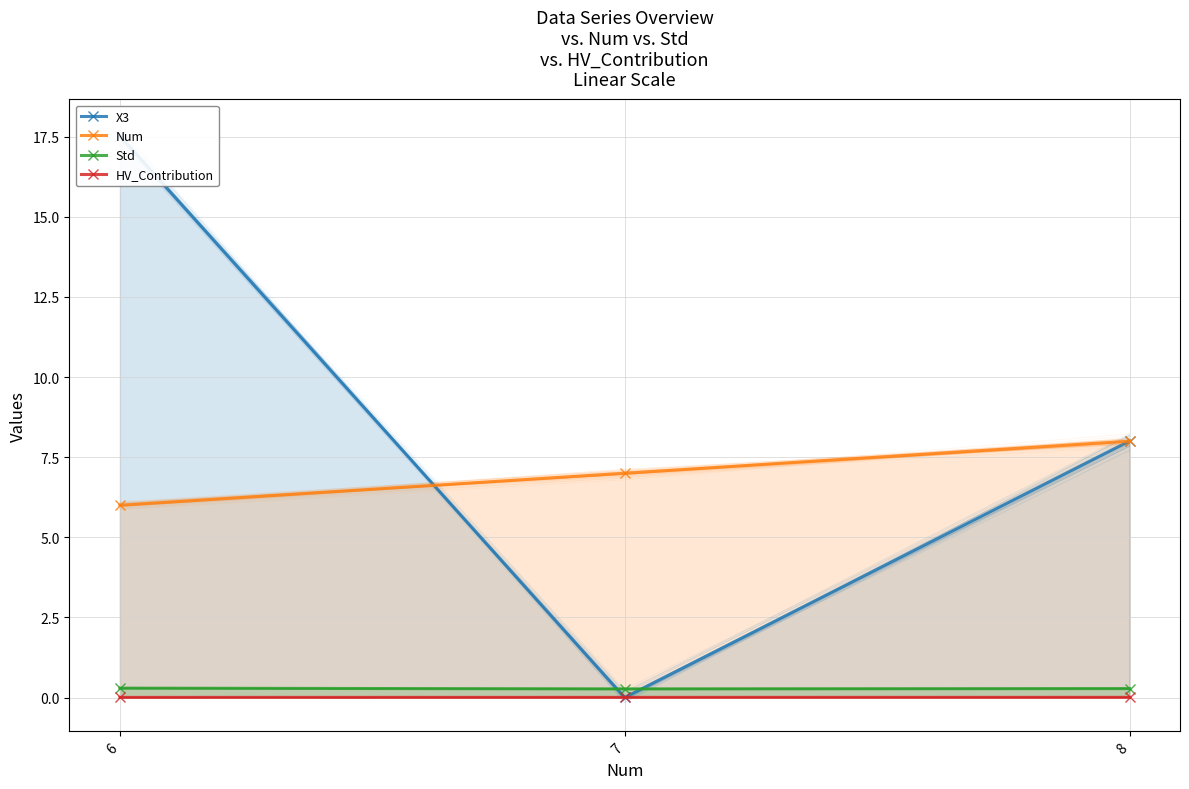

What are all the series names shown in the legend?

X3, Num, Std, HV_Contribution